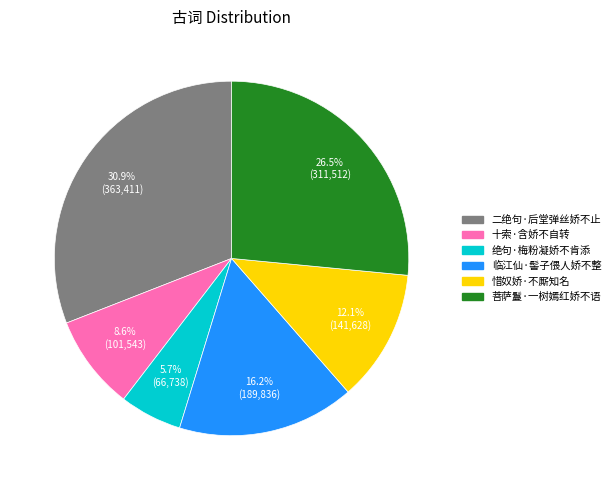

How many slices are in this pie chart?

6